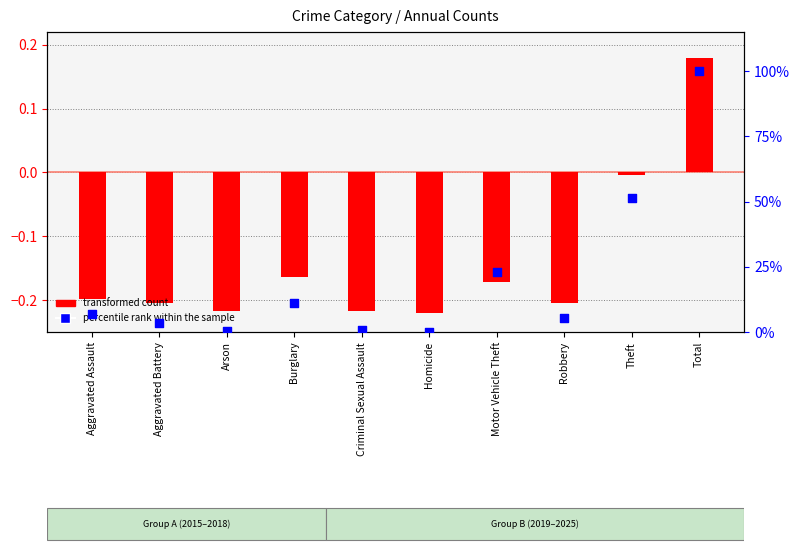

Which series contains the lowest Y value?

transformed count